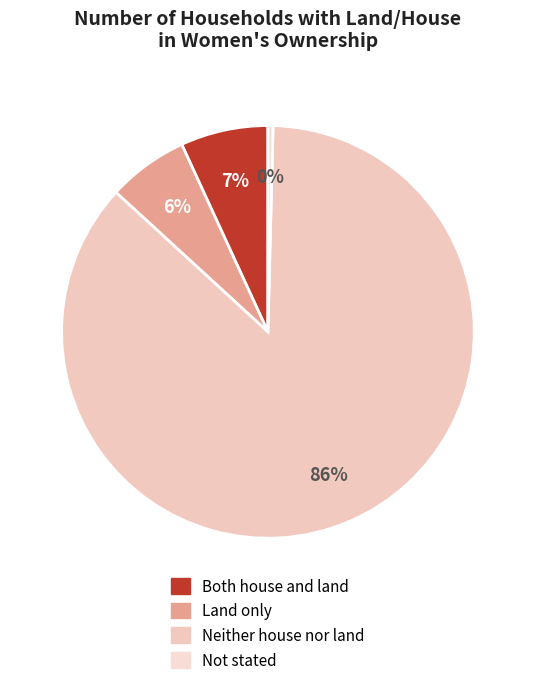

How many slices are in this pie chart?

4